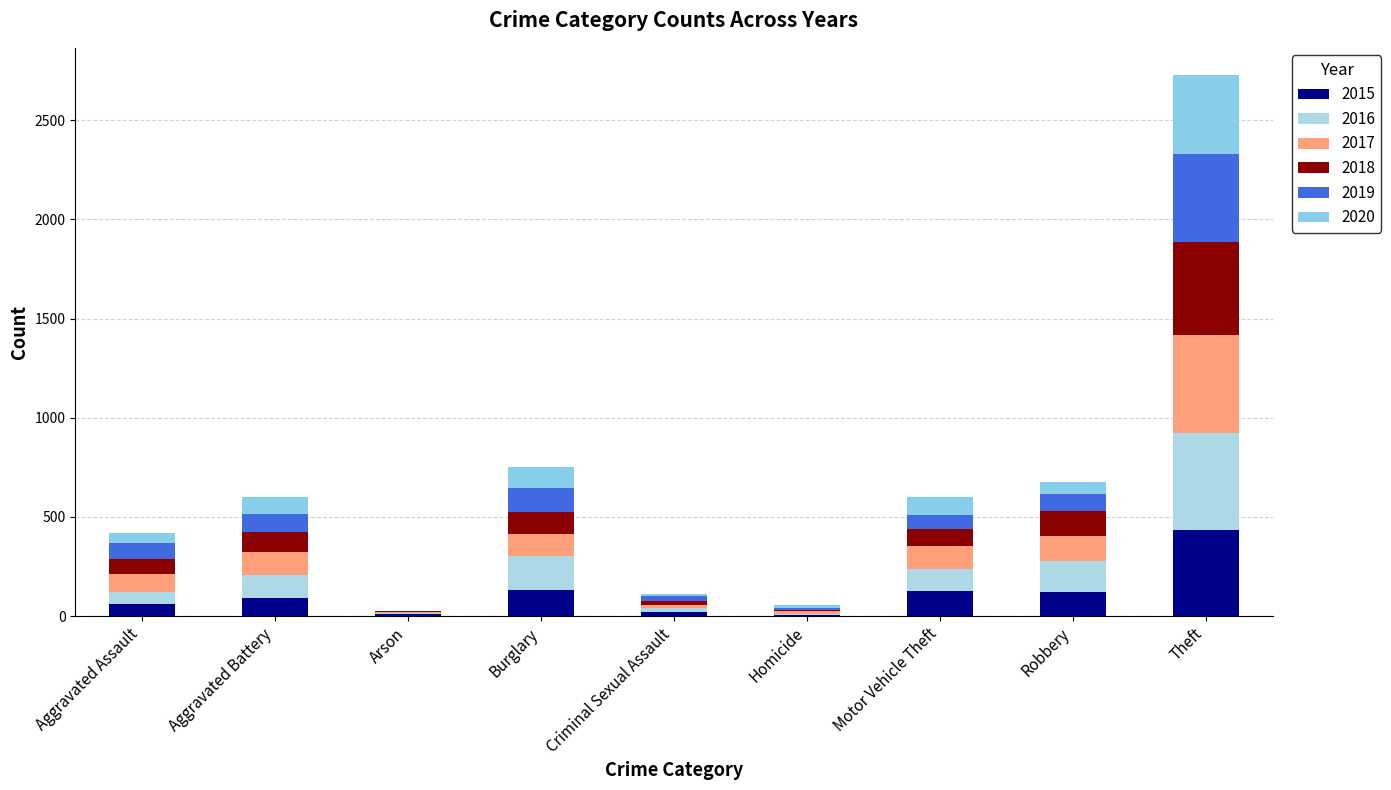

How many series are shown in this chart?

6